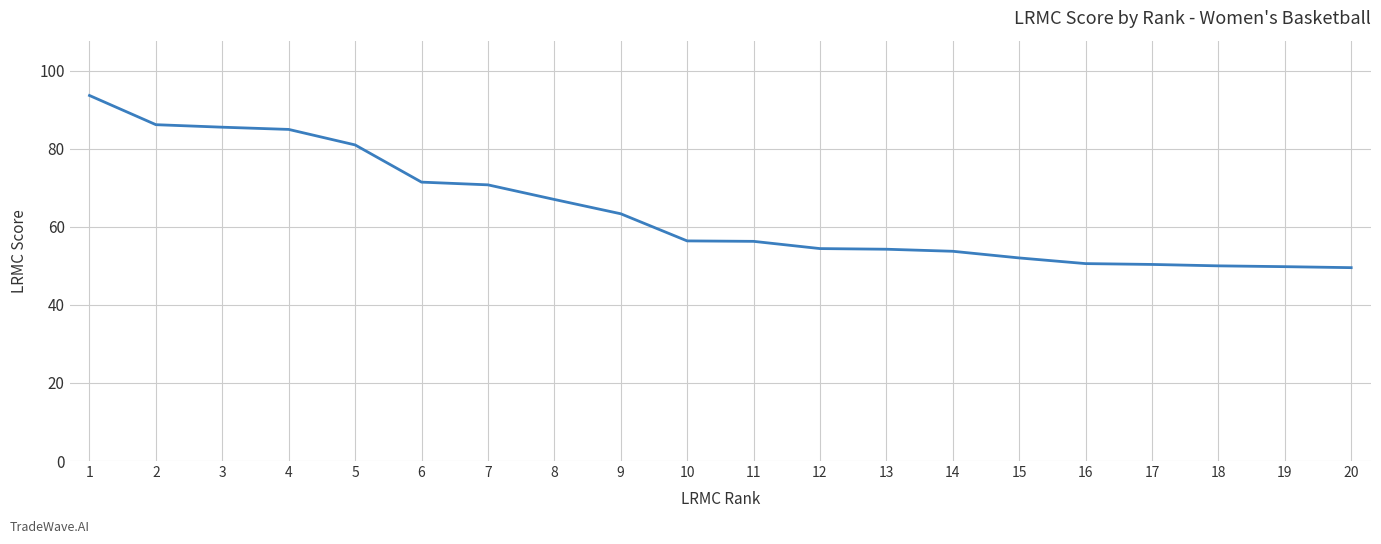

Approximately how many times larger is the value at 15 compared to 19?

1.0